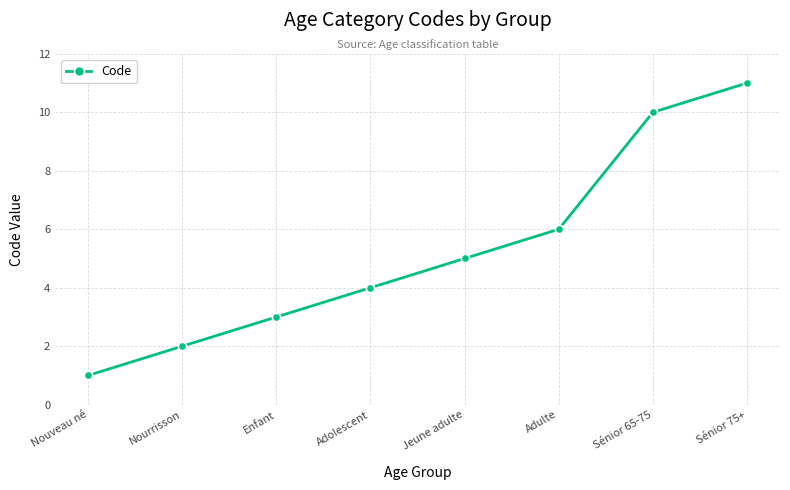

Count the values in the range 3 to 10.

5